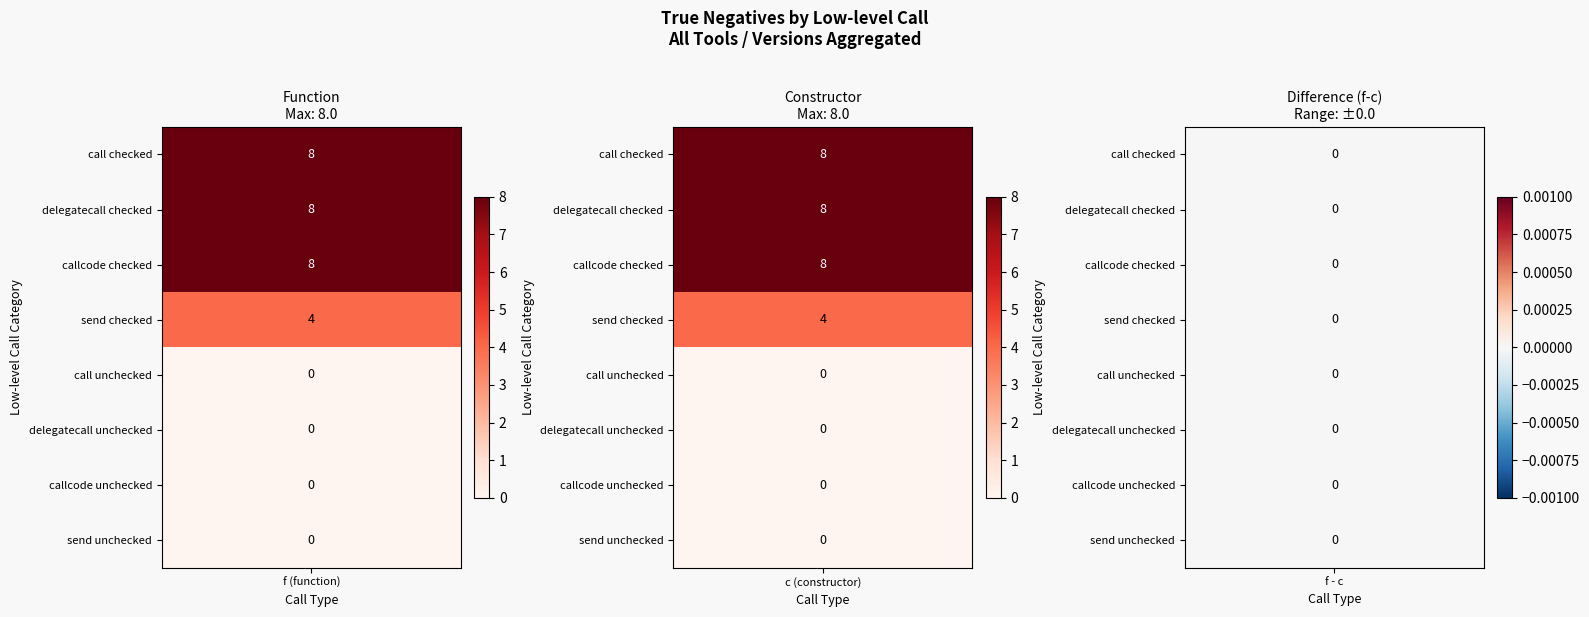

The send checked series shows 4 at 1. True or false?

True